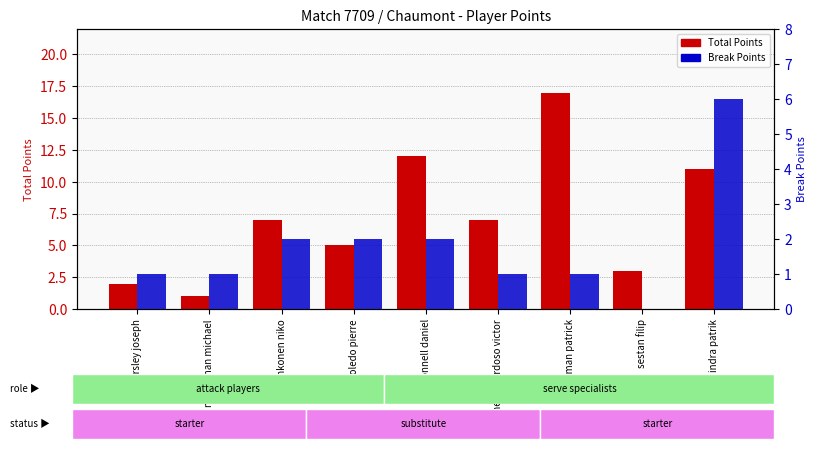

What is the difference between the second highest and minimum values in the Break Points series?

2